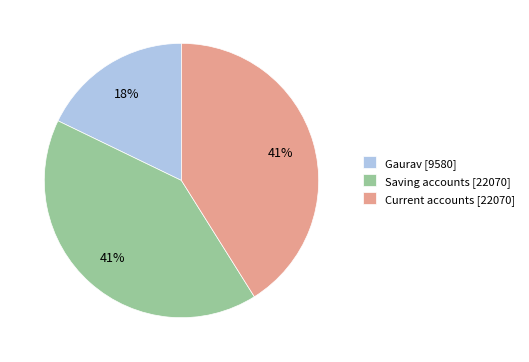

To the nearest percent, what percentage of the pie is Saving accounts [22070]?

41%